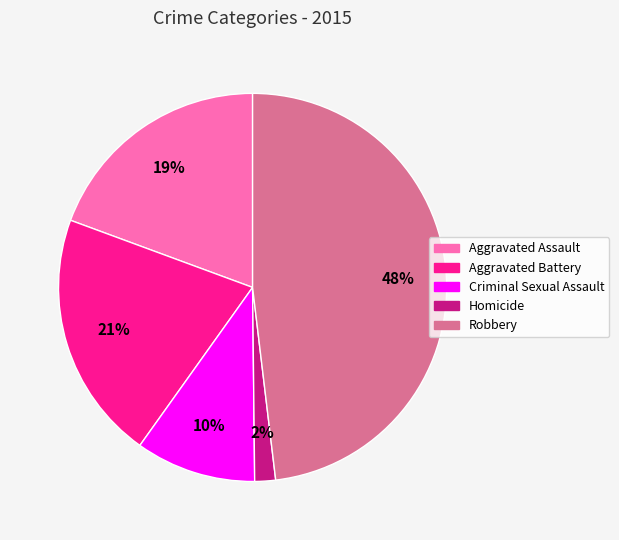

Combined, do Aggravated Assault and Aggravated Battery account for over 50%?

No